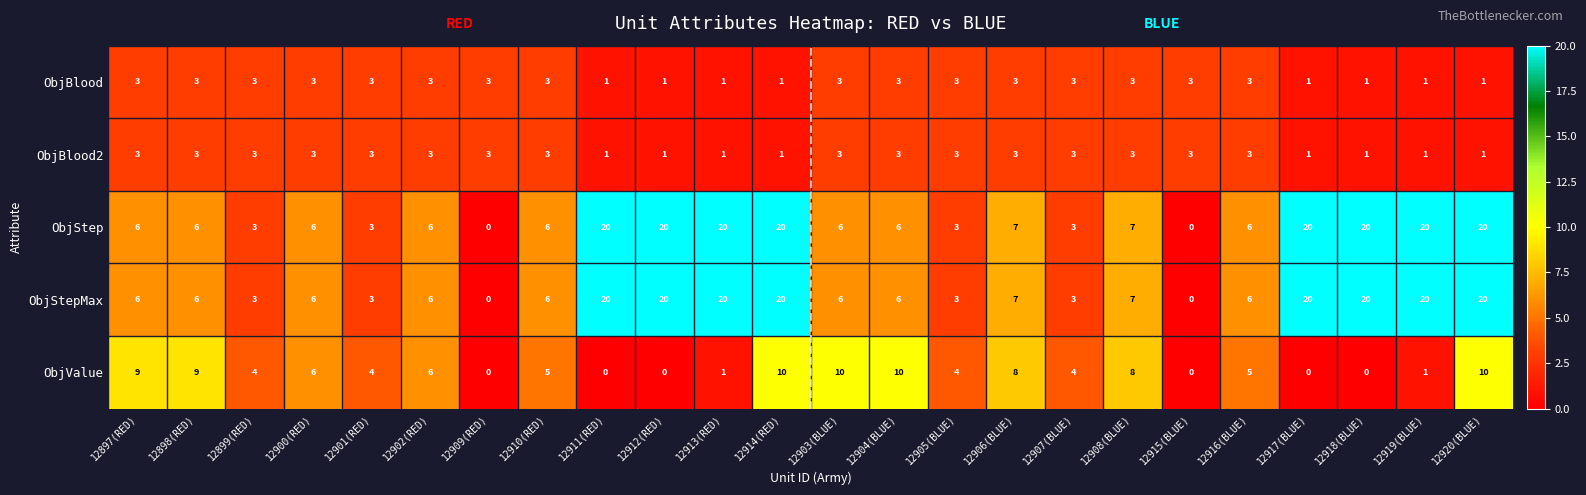

What is the sum of the ObjBlood values at 12903(BLUE) and 12907(BLUE)?

6